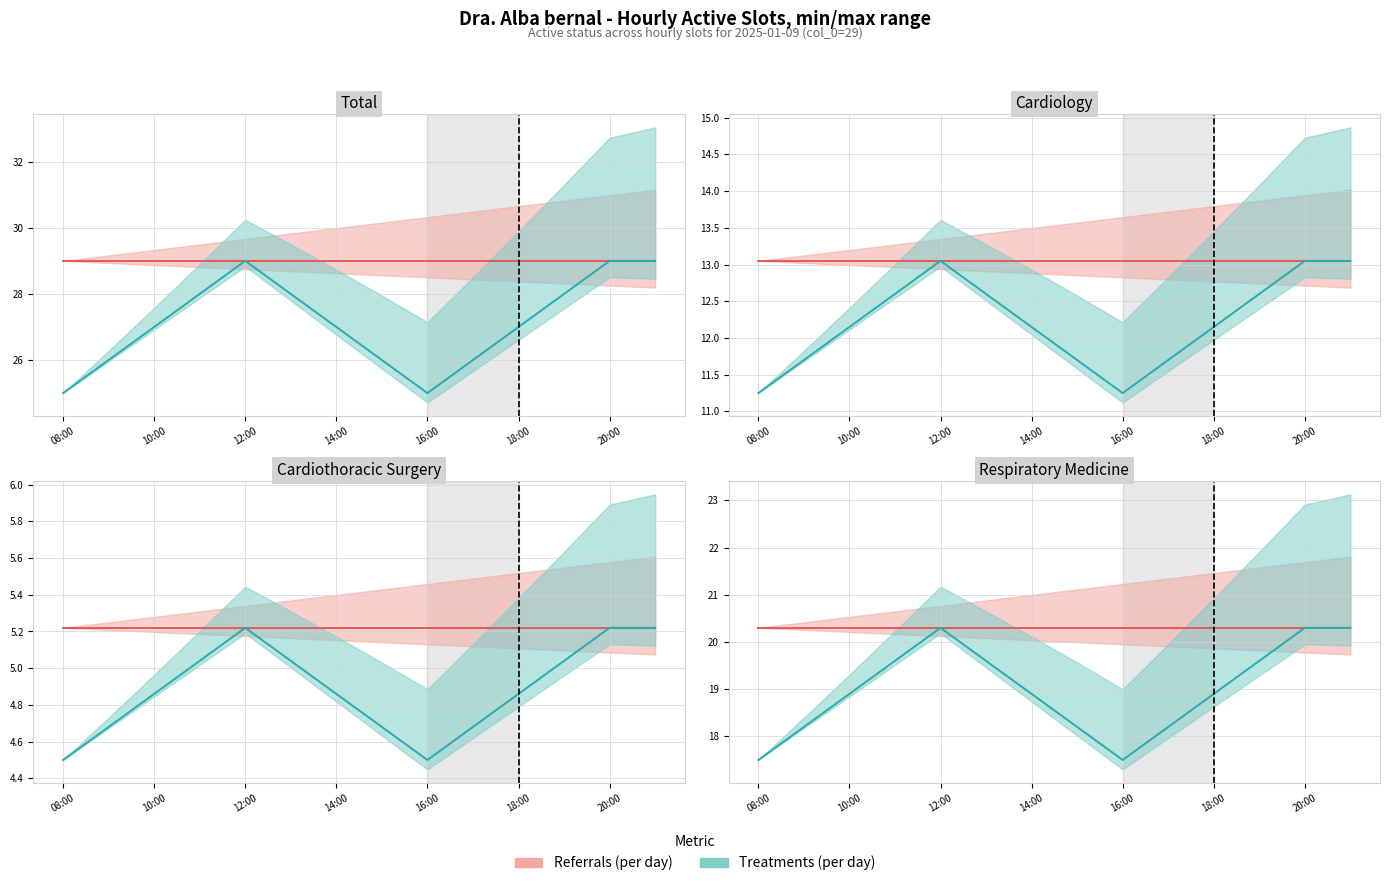

How many interior local peaks (higher than both neighbors) does the data have?

1